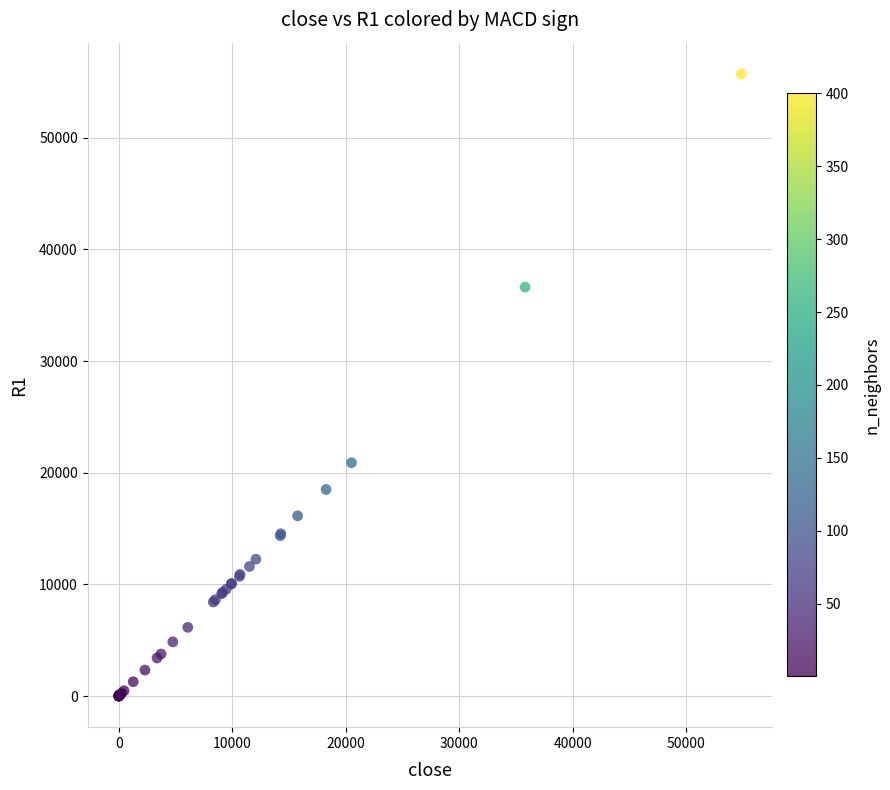

What Y value in the scatter plot is closest to 27860?

20893.5